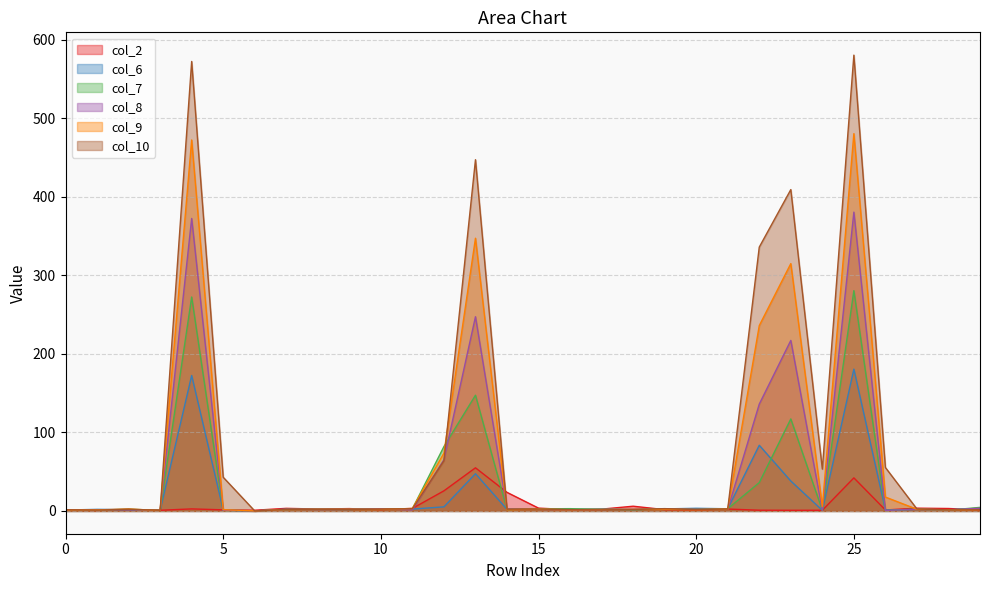

List the series in order of their peak value, highest first.

col_10, col_9, col_8, col_7, col_6, col_2